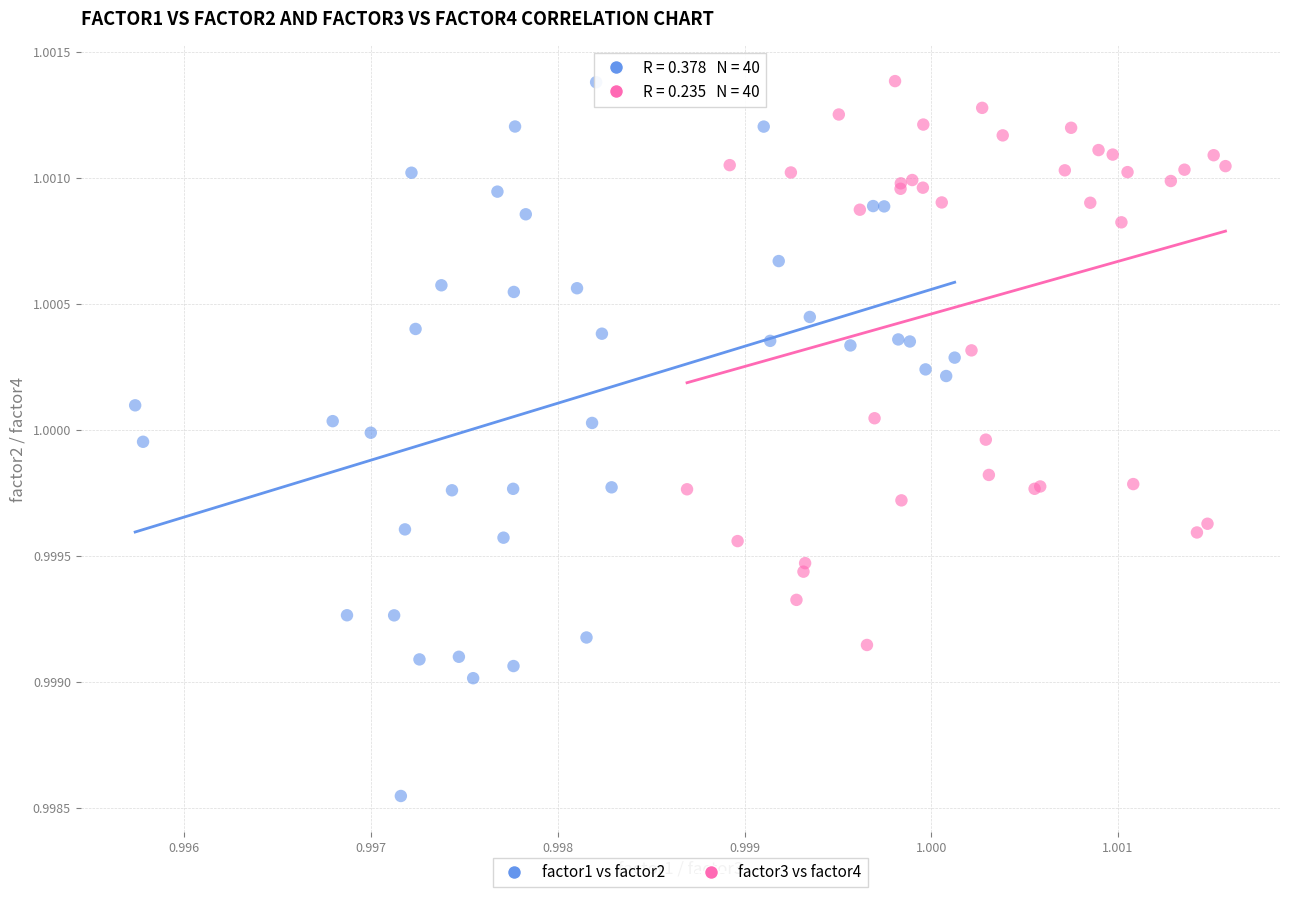

Which series has the largest Y range (max minus min)?

factor1 vs factor2